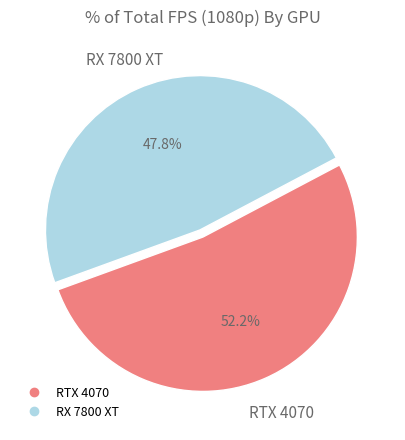

How many segments does this pie chart have?

2